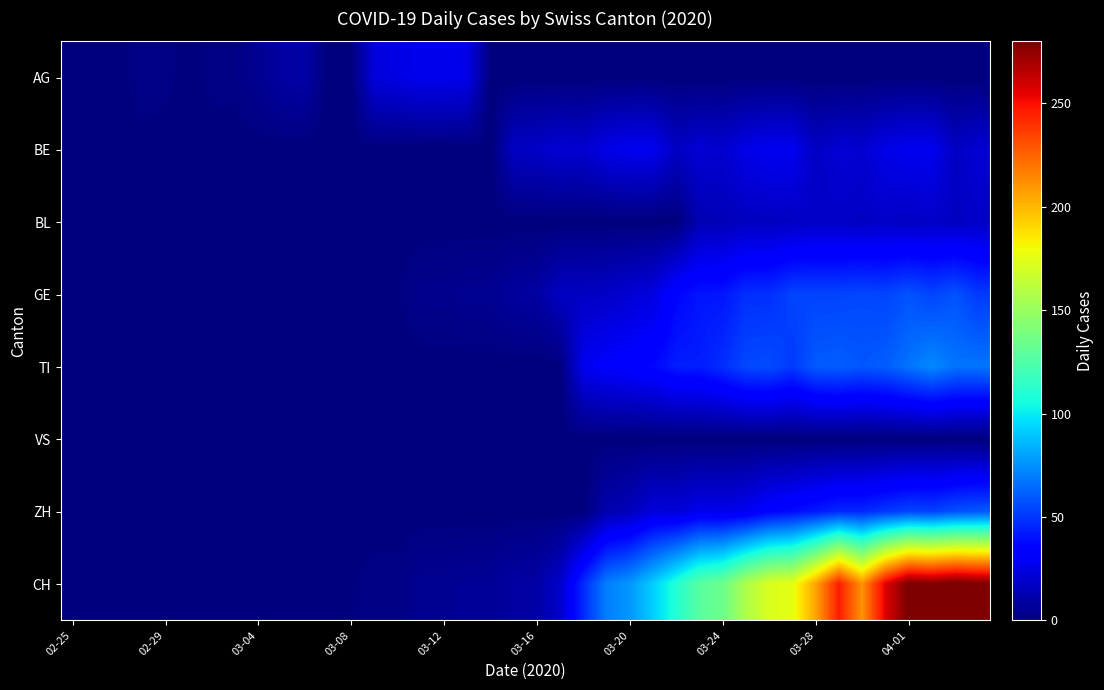

At how many categories does at least one series exceed 29?

18